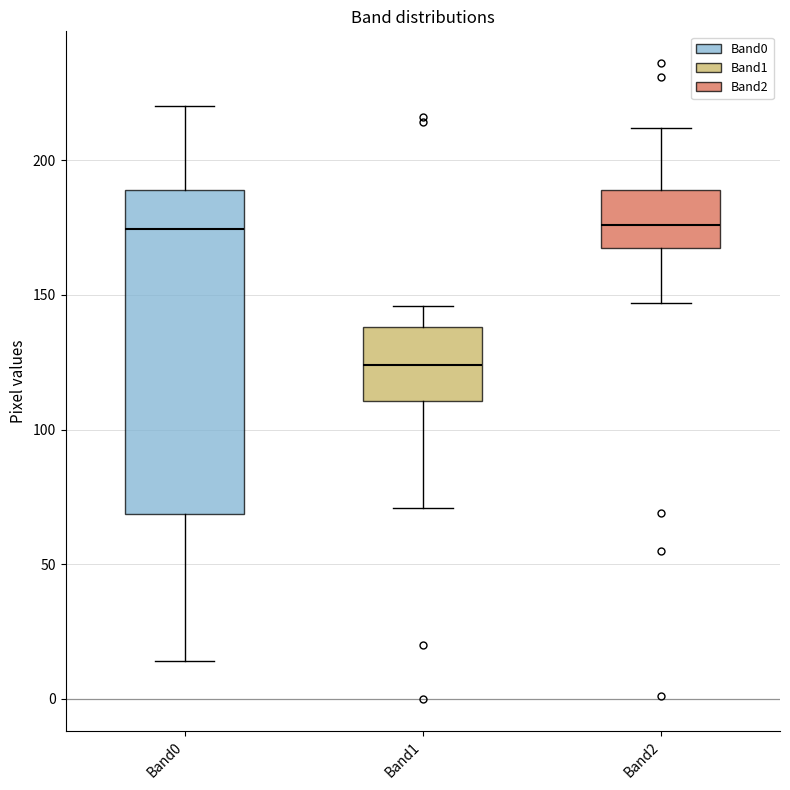

Which box is the tallest, from its lower edge to its upper edge?

Band0